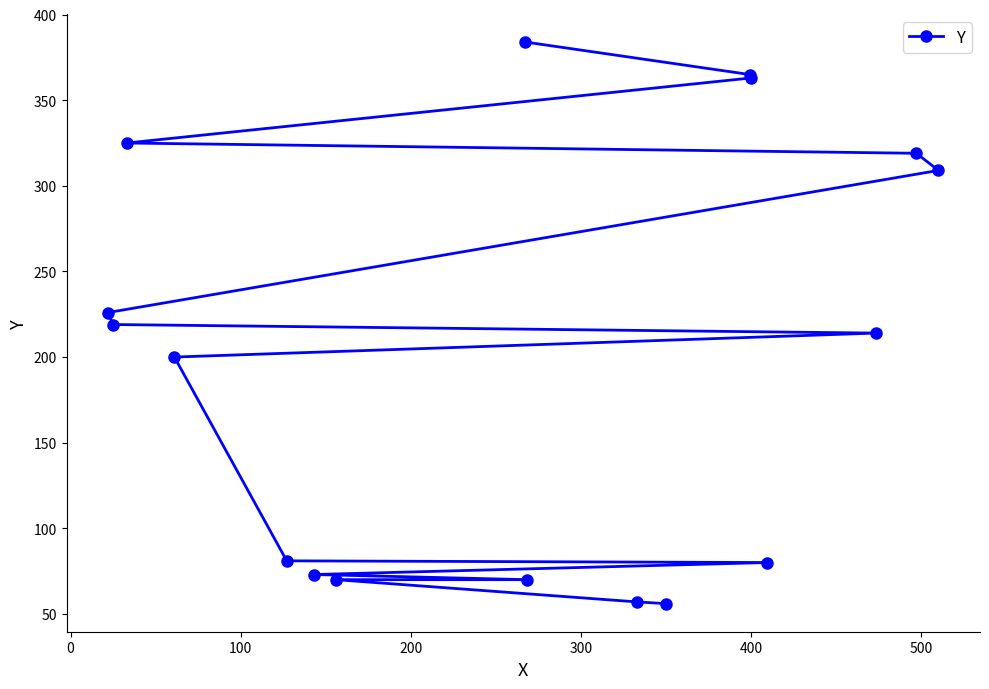

What is the value of the 13th point from the left?

363